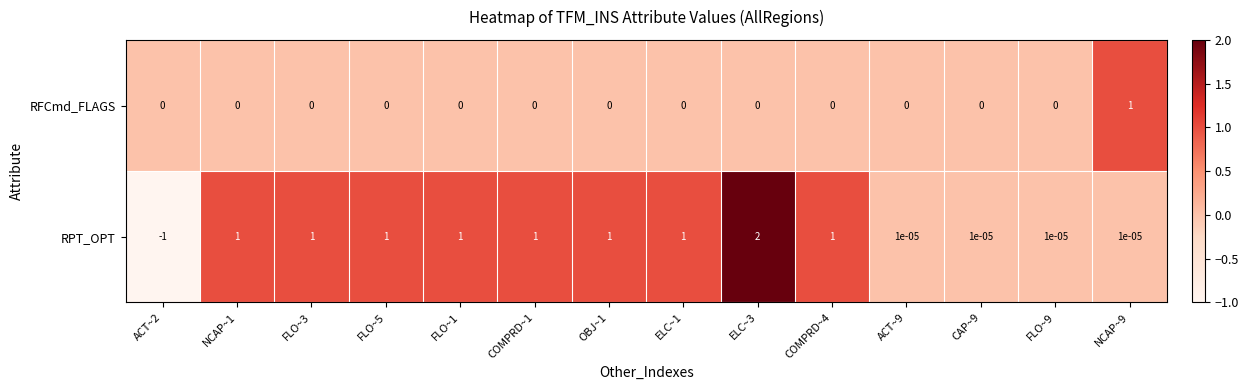

At FLO~1, list the series in order from largest to smallest.

RPT_OPT, RFCmd_FLAGS